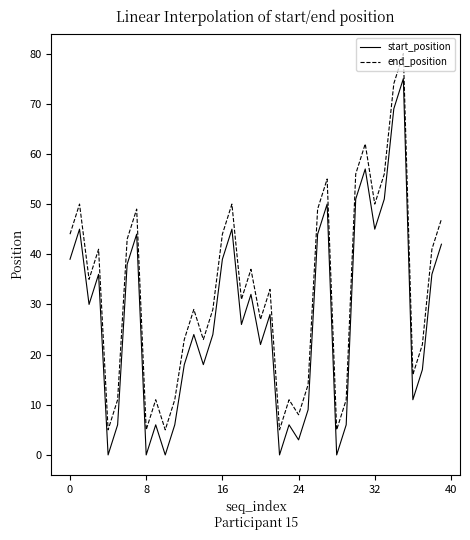

True or false: start_position and end_position cross at least once.

False